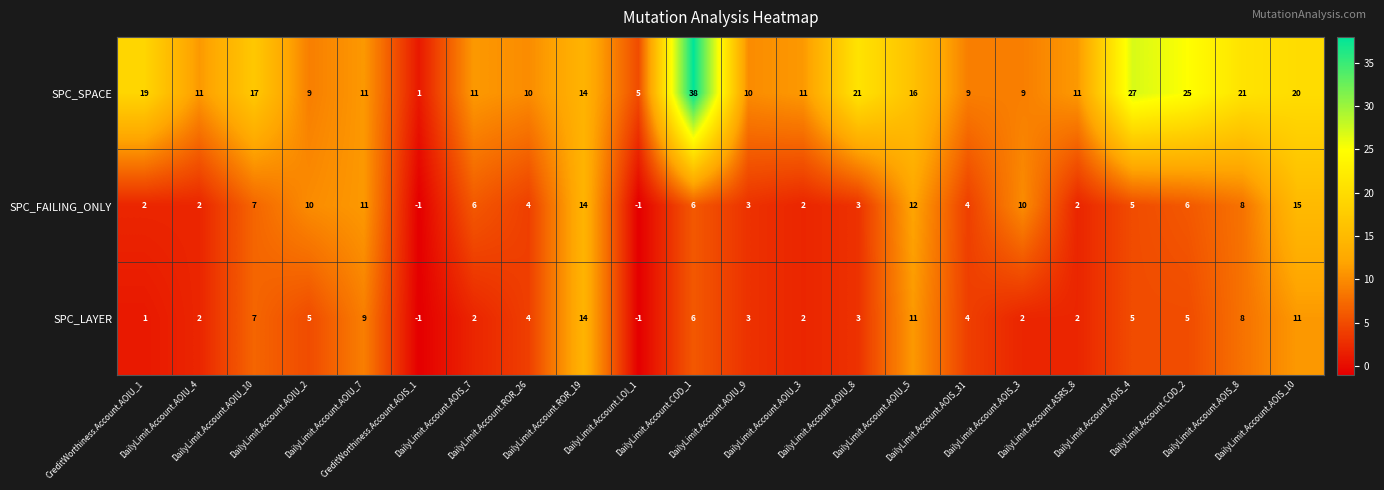

What is the difference between the maximum and second lowest values in the SPC_SPACE series?

33